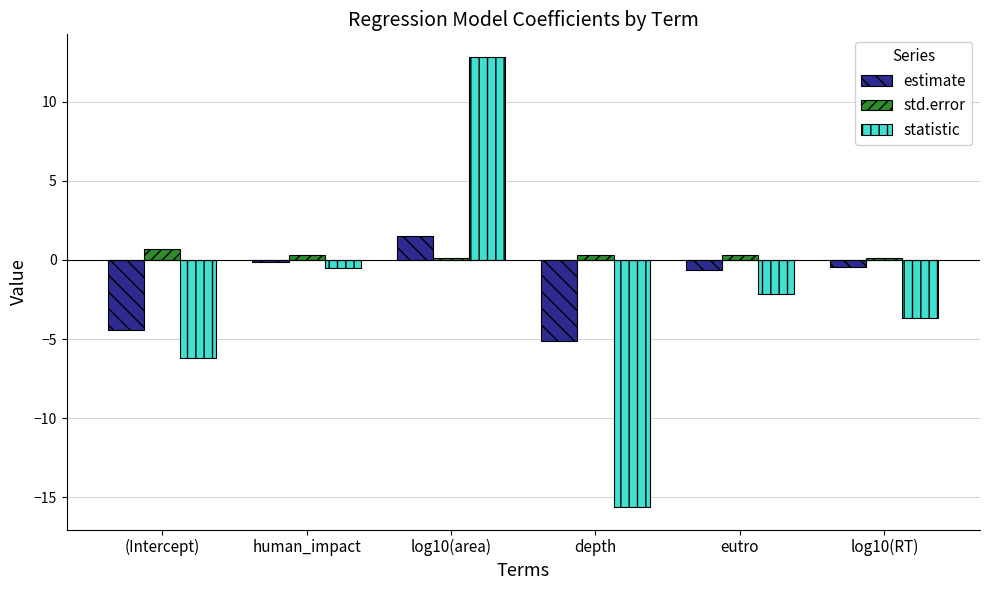

At which label does estimate first exceed 0?

log10(area)